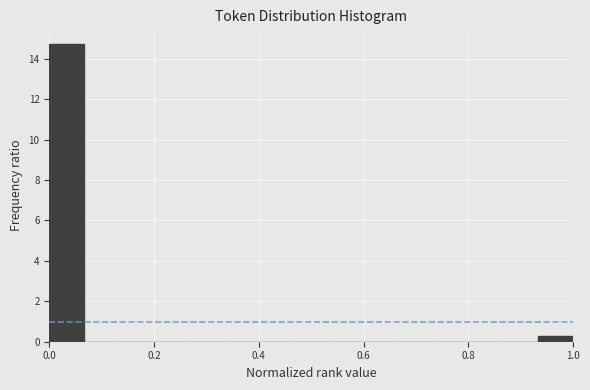

Read against the x-axis, roughly where is the centre of the tallest bar?

0.04